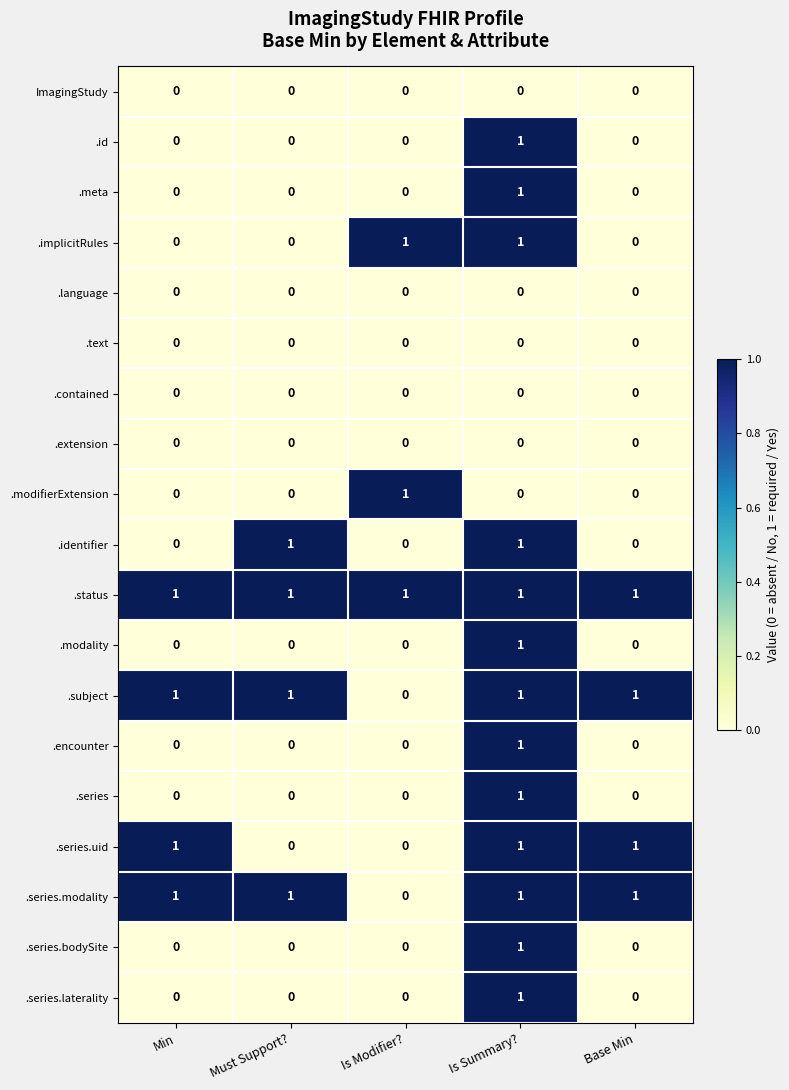

How many .series.modality values are between 1 and 2?

4